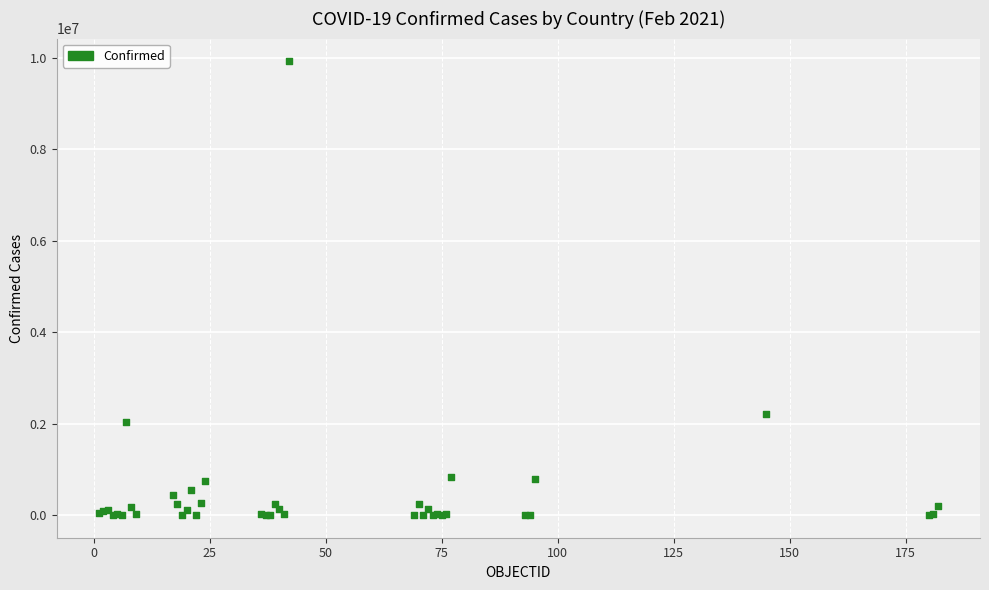

What Y value in the scatter plot is closest to 4961083?

2202598